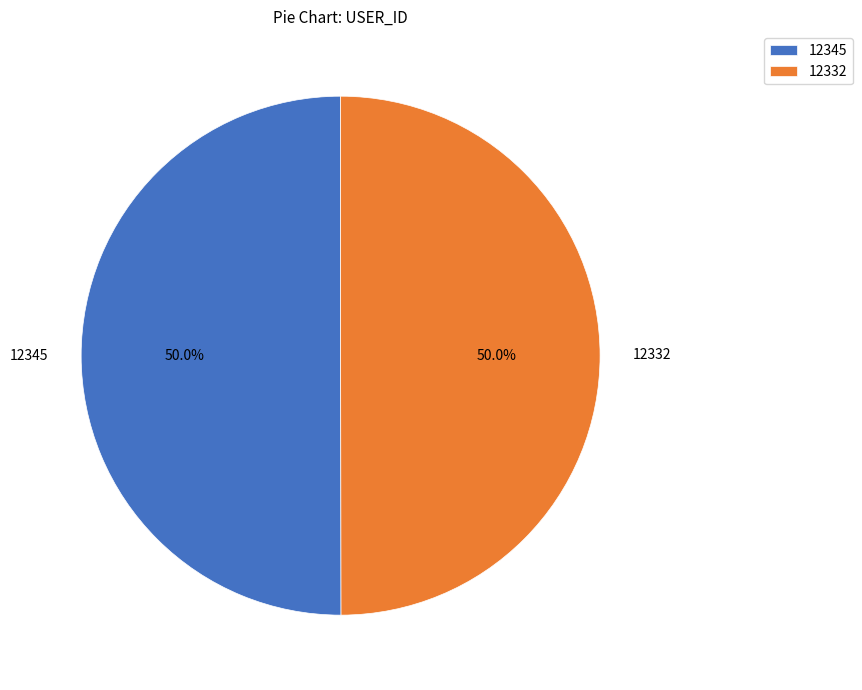

Approximately how many times larger is the value at 12332 compared to 12345?

1.0